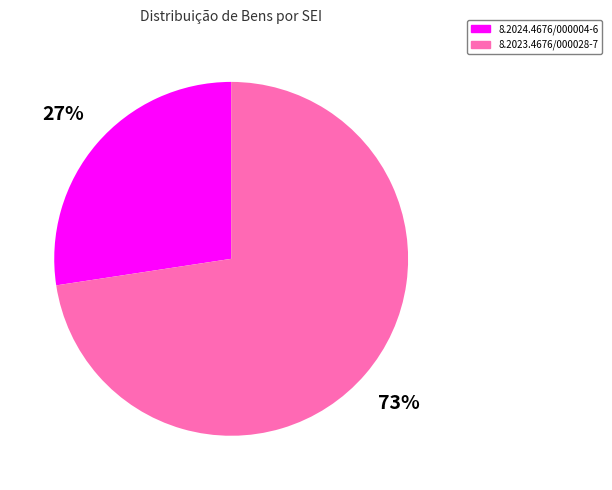

Which category has the biggest portion of the pie?

8.2023.4676/000028-7